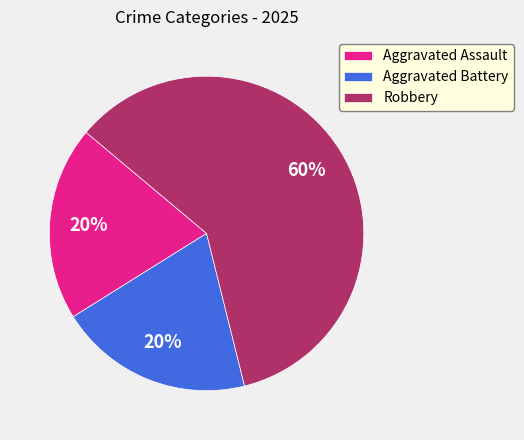

Is there any slice that represents more than half of the pie?

Yes